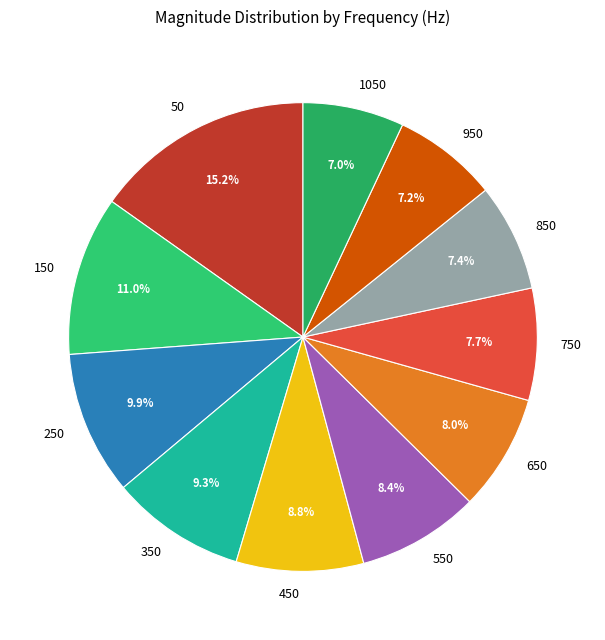

What percentage do 450 and 250 together represent?

18.7%